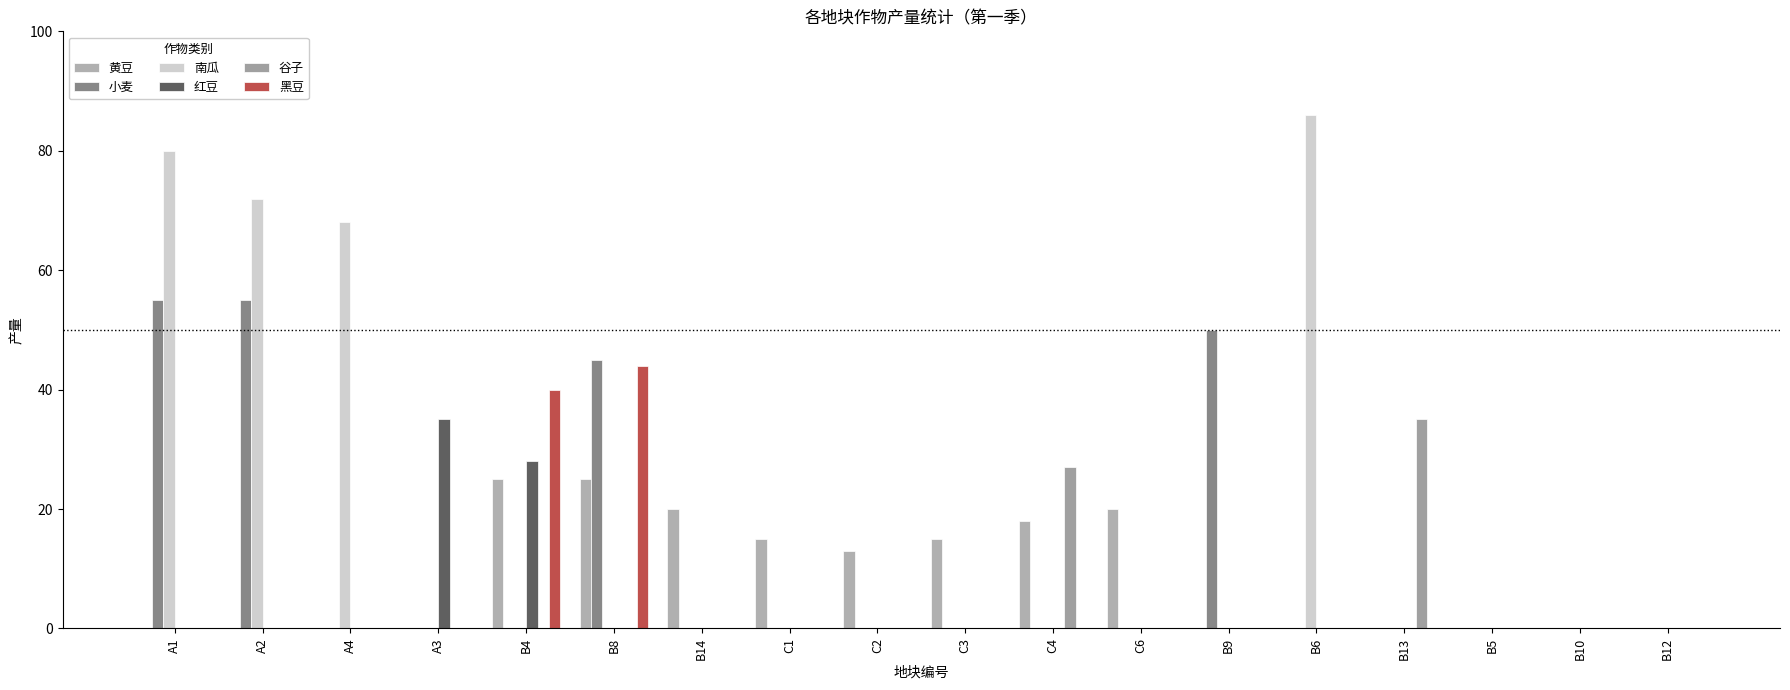

Count the number of data series in this chart.

6